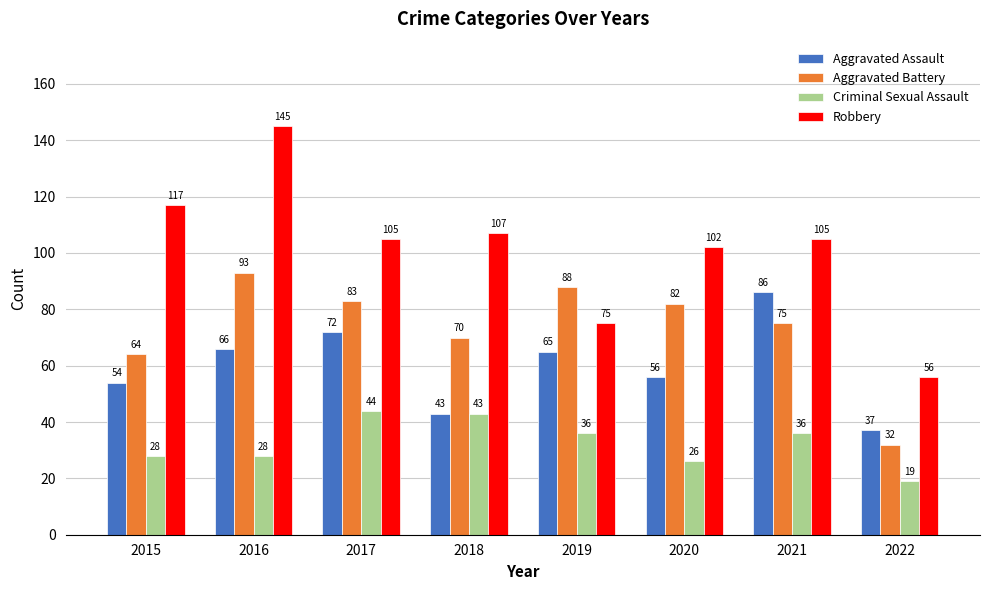

What is the minimum value for Aggravated Battery?

32